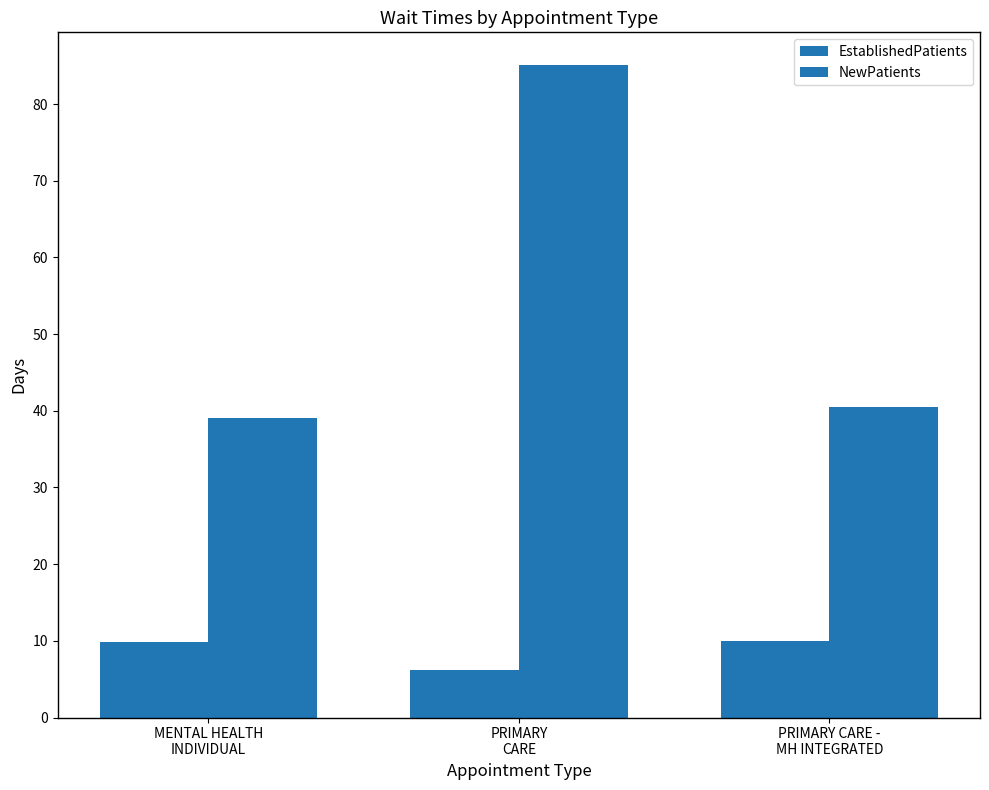

True or false: EstablishedPatients has a value of 9.9 at MENTAL HEALTH
INDIVIDUAL.

True